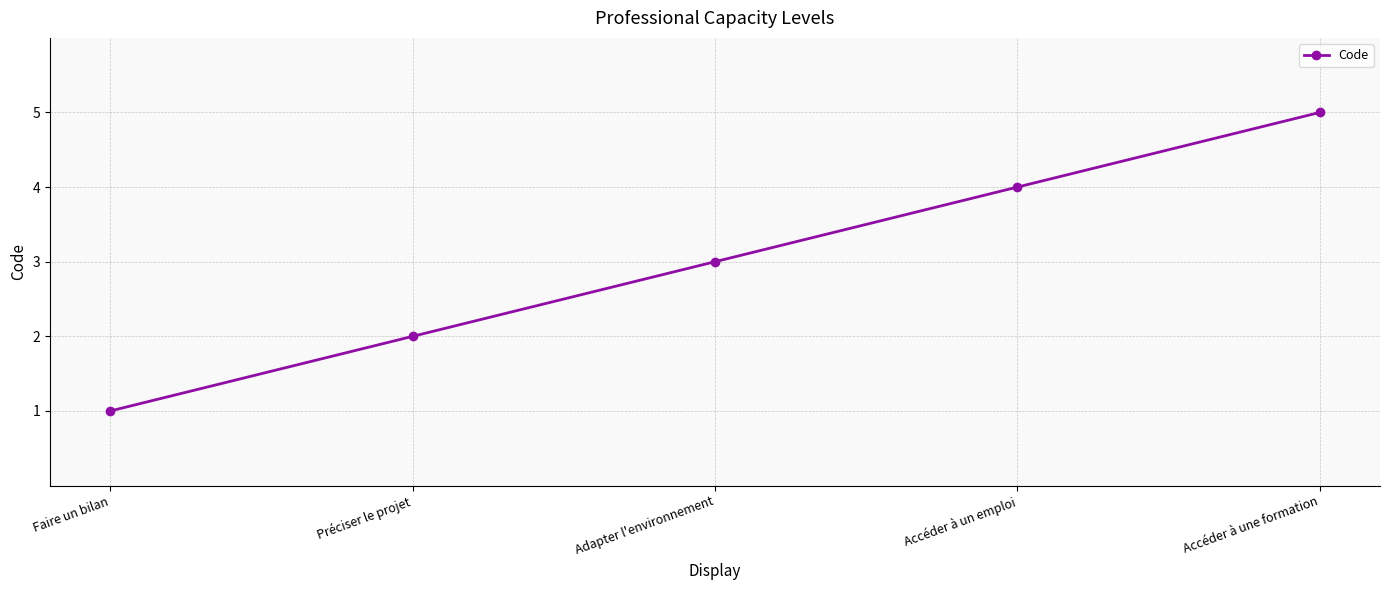

Which category has the highest value across all series?

Accéder à une formation